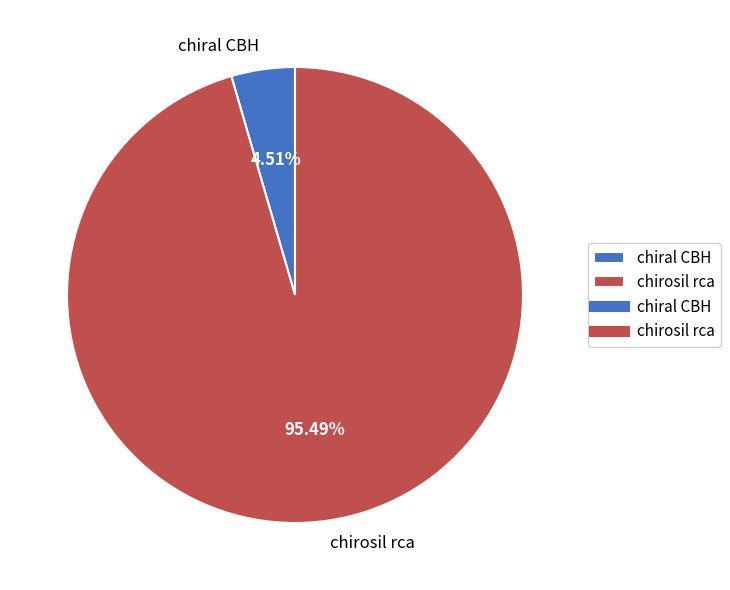

Count the number of slices in the pie.

2